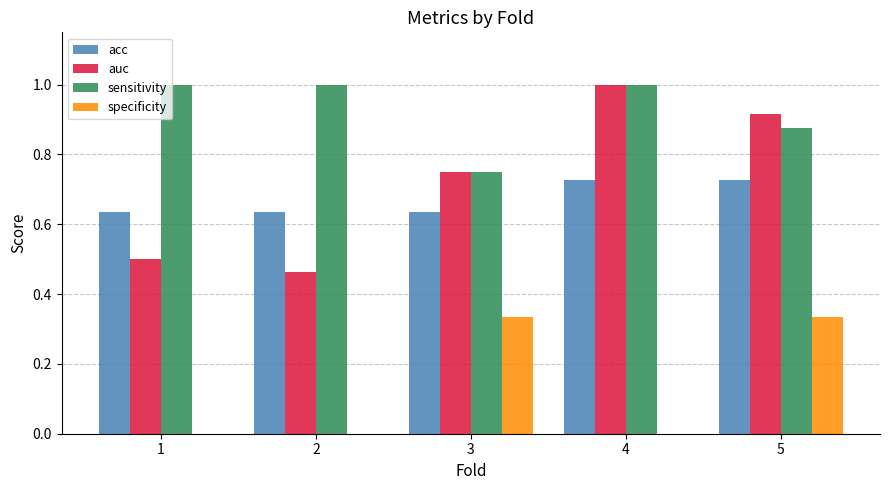

Read the auc value at 4.

1.0